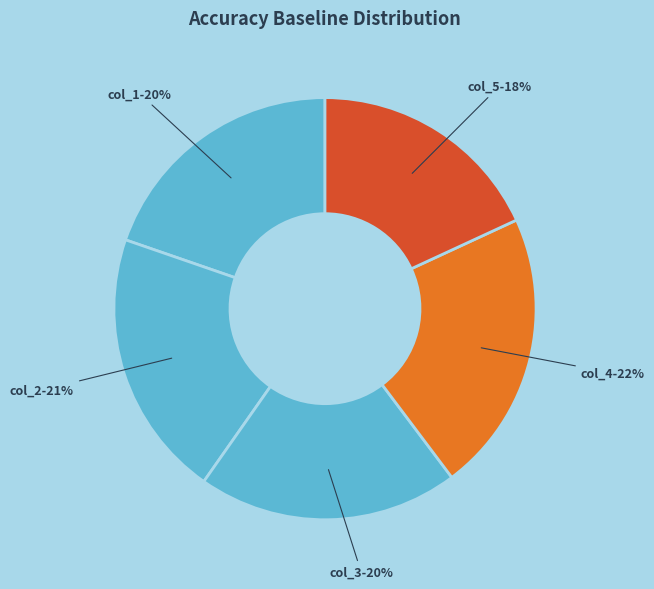

Combined, do col_1 and col_4 account for over 50%?

No